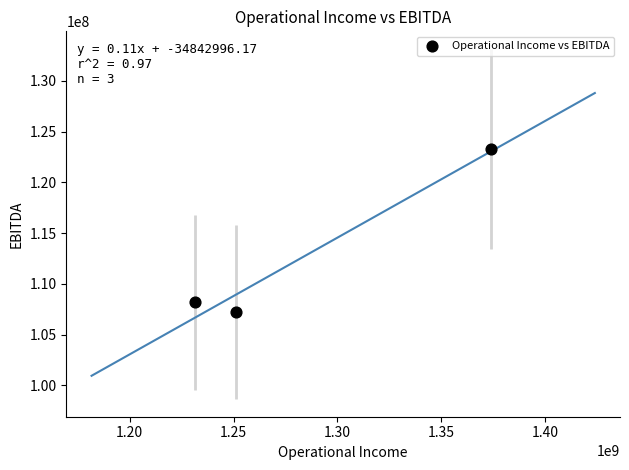

What is the average Y value?

112895901